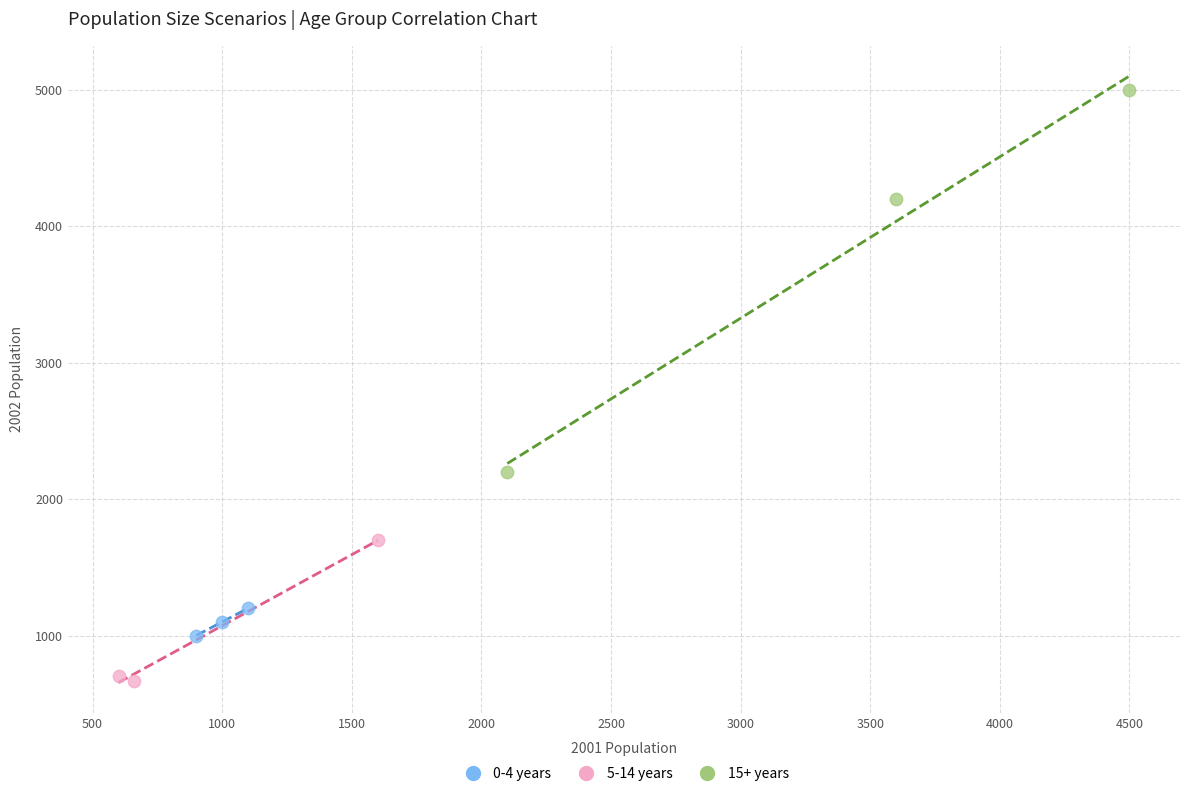

Which series reaches the minimum Y coordinate?

5-14 years